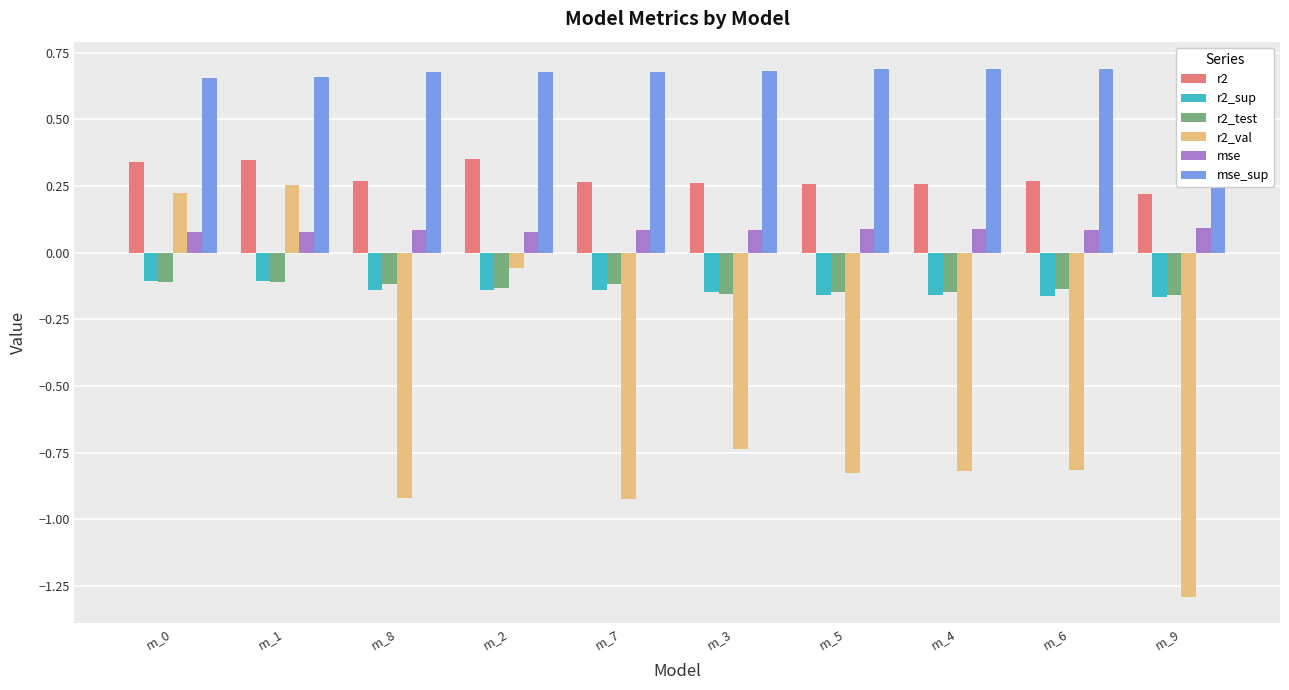

At which category does the chart reach its peak across all series?

m_9